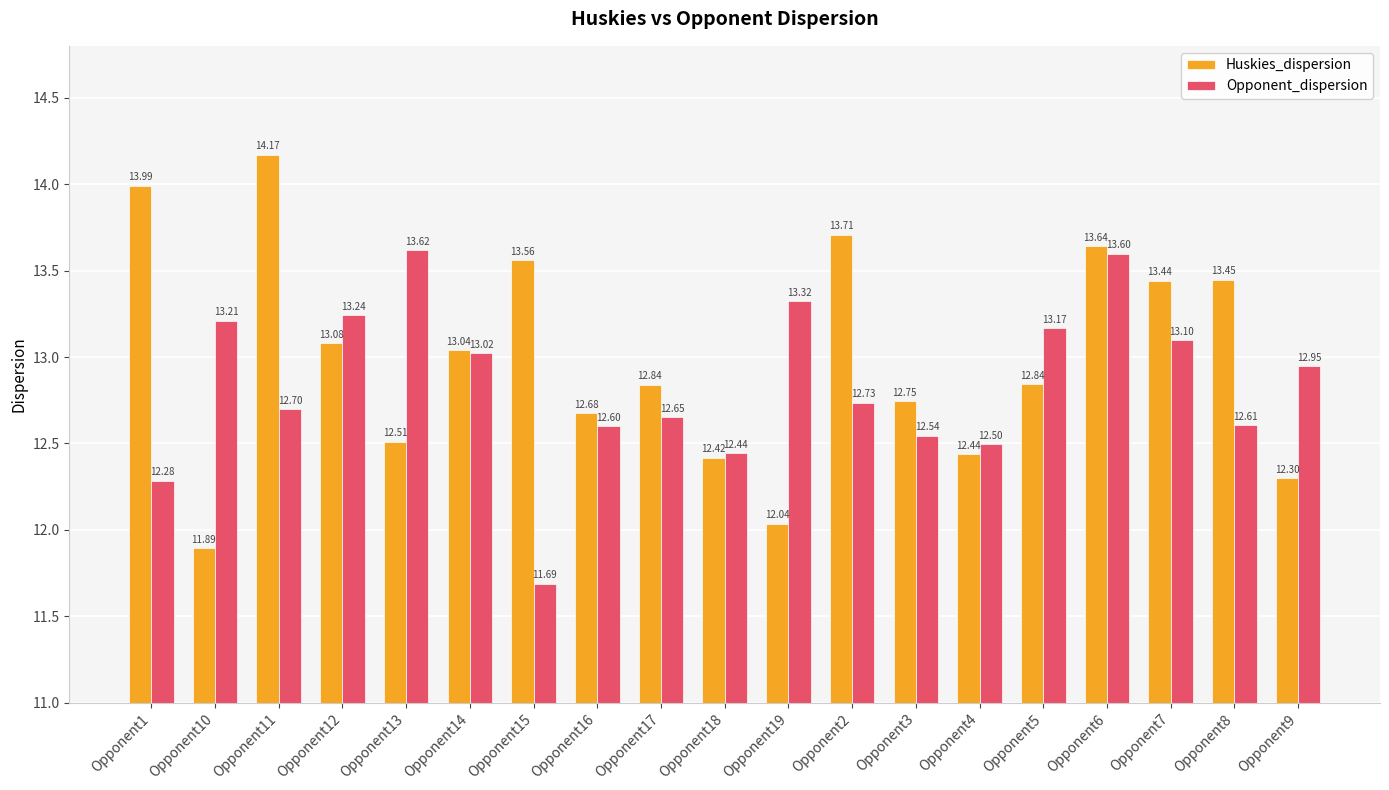

What is the difference between the maximum and minimum values in the Huskies_dispersion series?

2.3